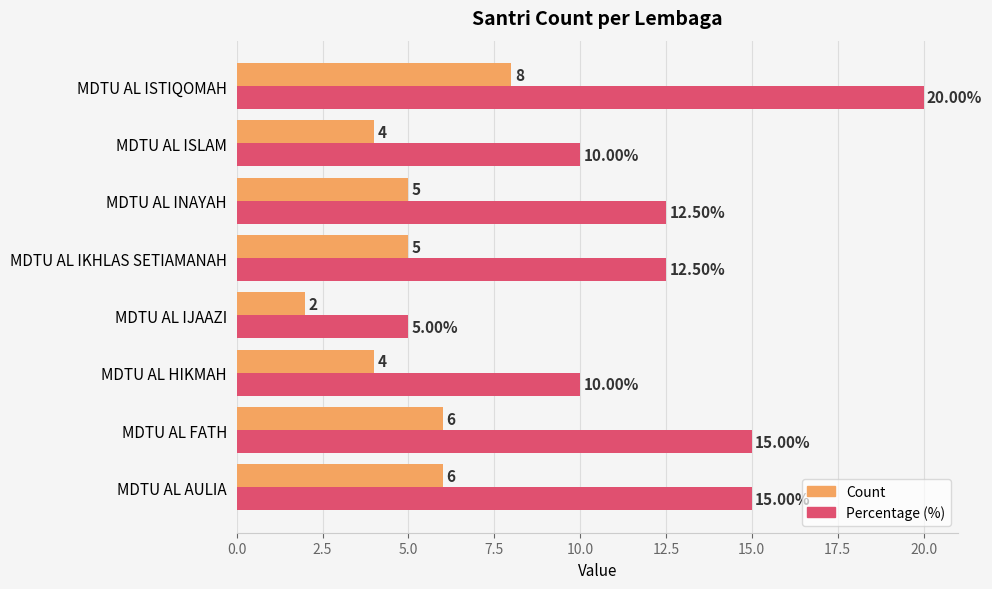

Which series has the widest spread of values?

Percentage (%)